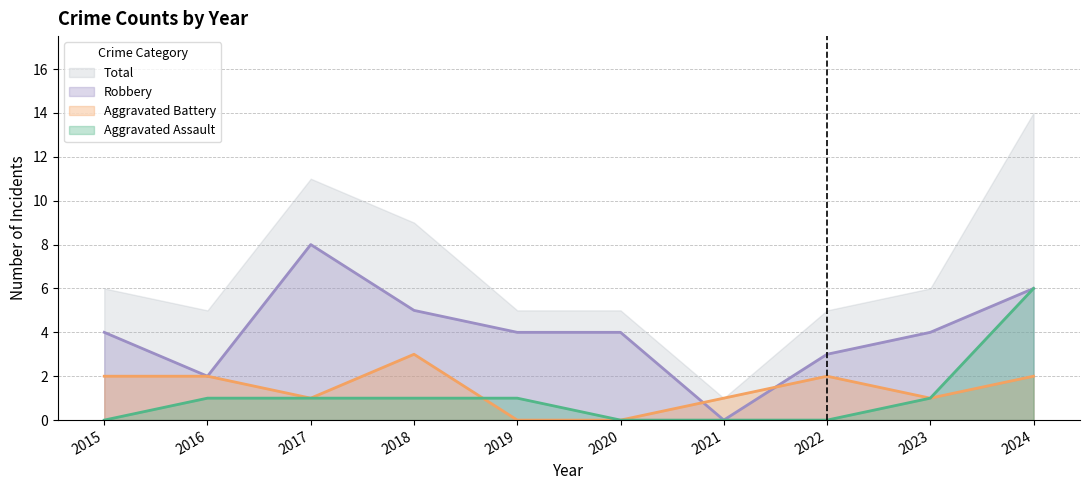

At which category is the sum across all series the highest?

2024